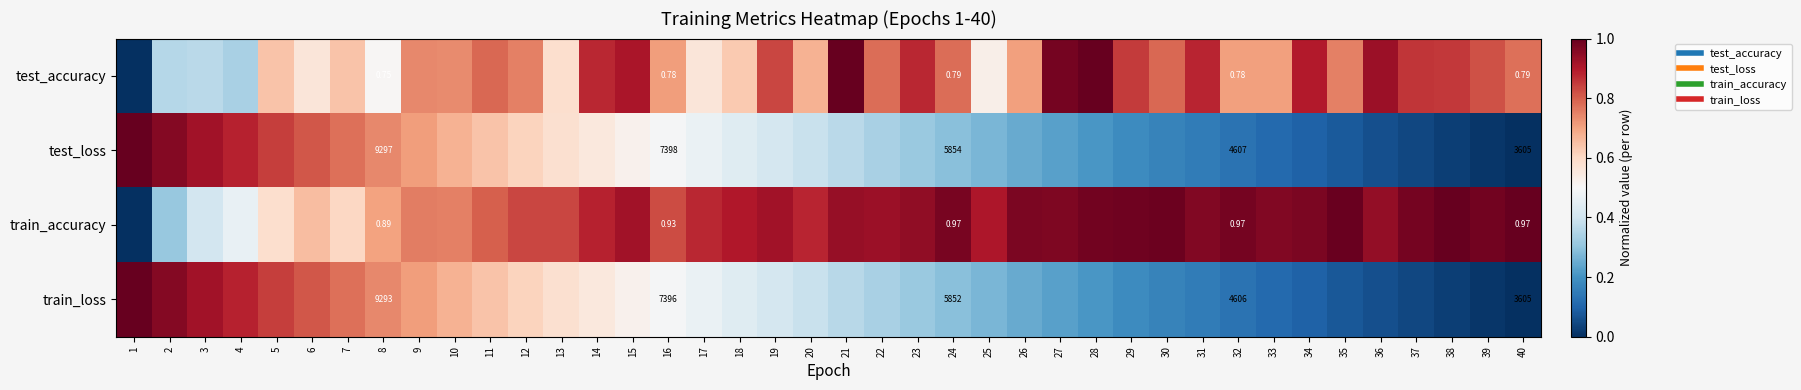

How many data points in train_accuracy are above 0?

39